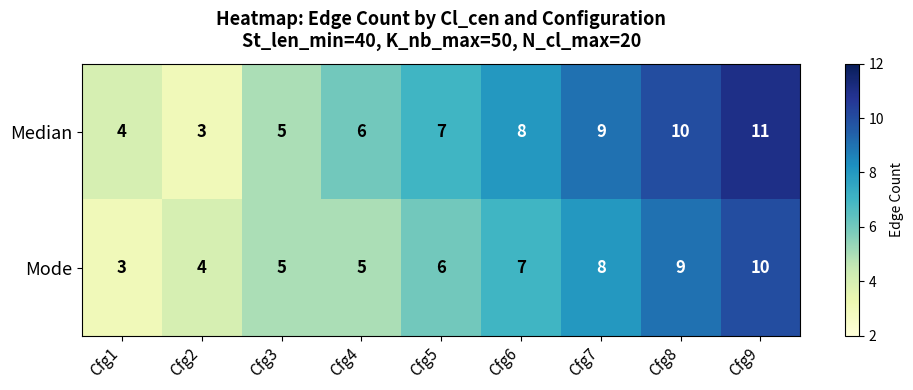

At which label does Mode reach its peak?

Cfg9